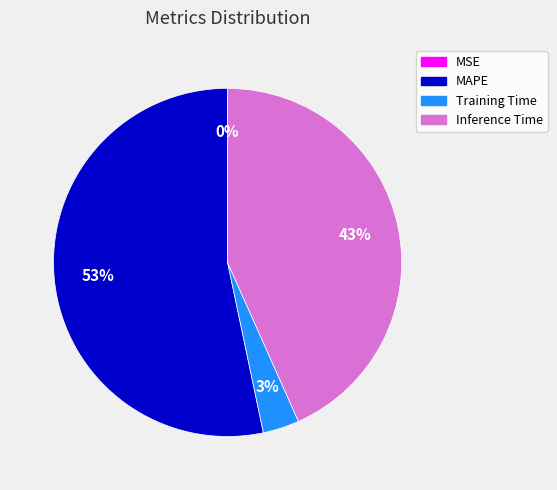

To the nearest percent, what is the average slice percentage?

25%